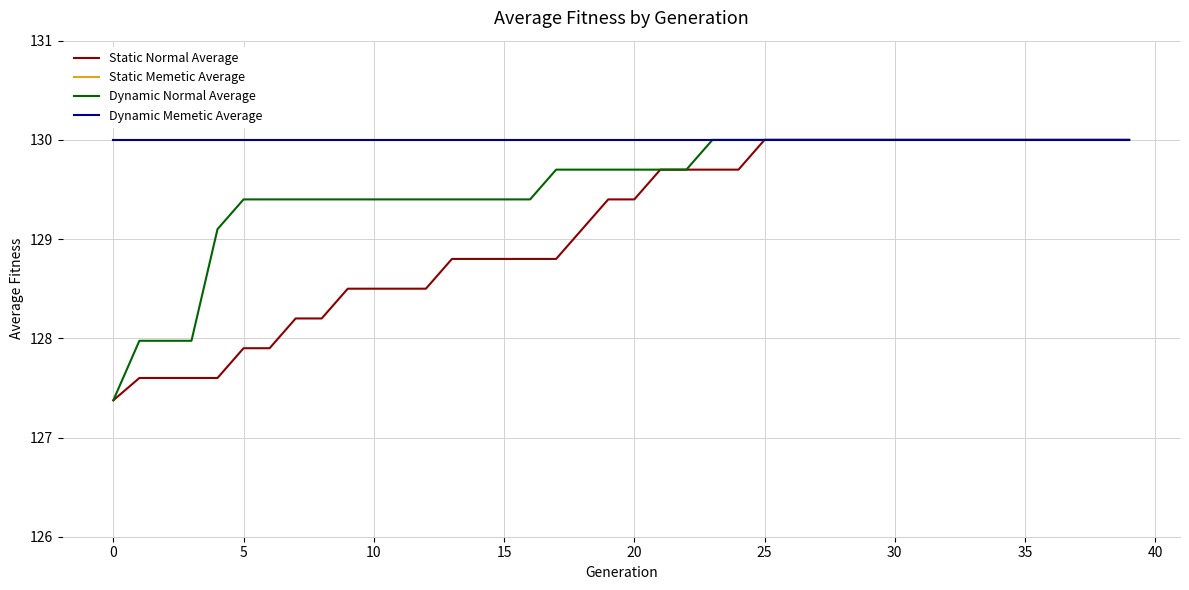

What is the sum of all Static Normal Average values?

5164.7